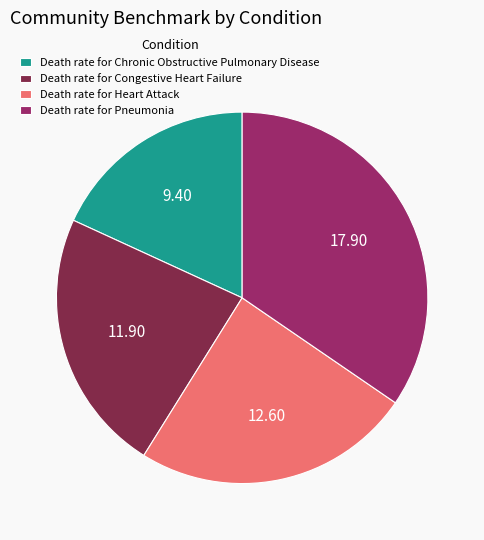

How many slices are in this pie chart?

4